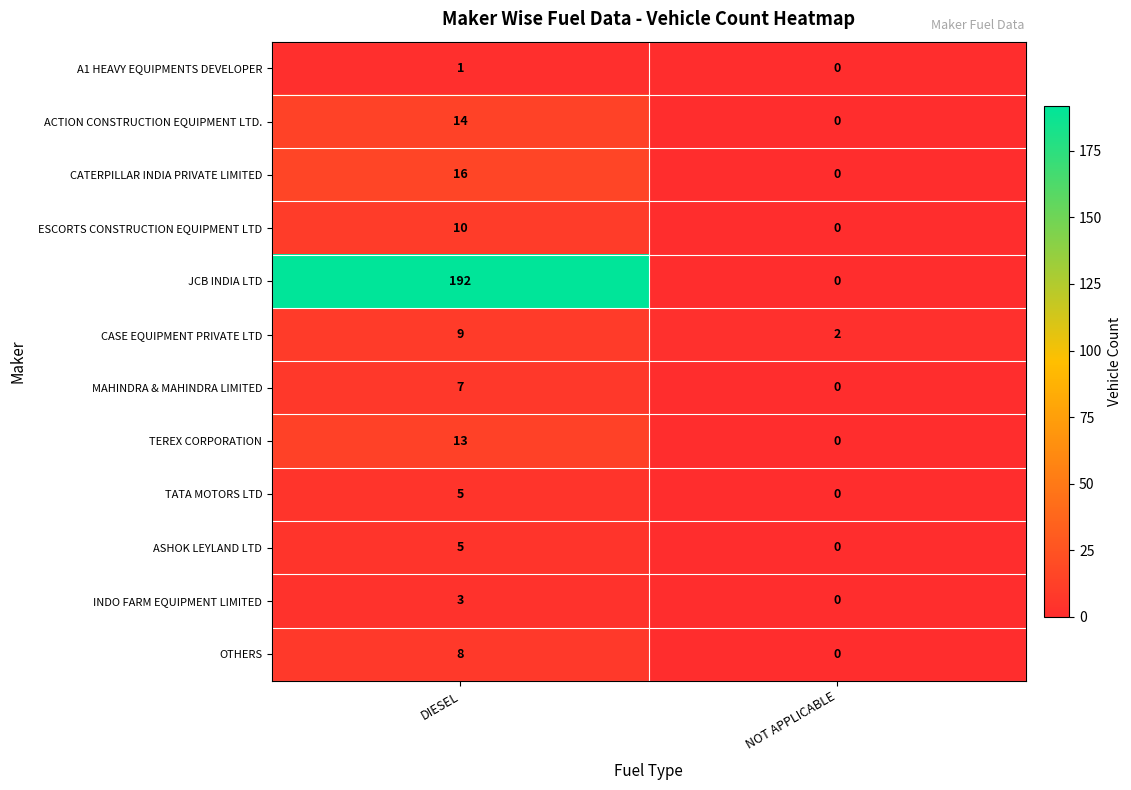

What is the sum of all TEREX CORPORATION values?

13